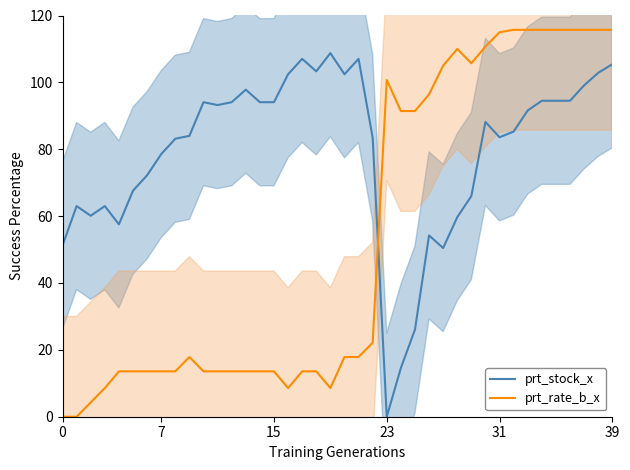

How many times do prt_stock_x and prt_rate_b_x cross each other?

1